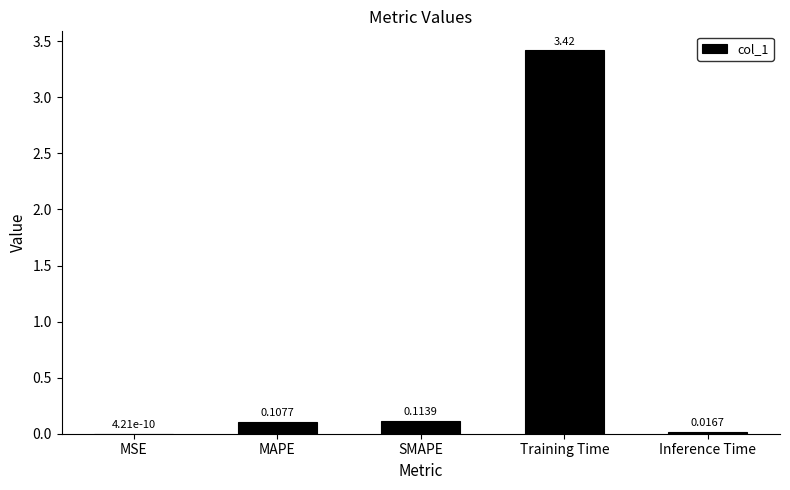

At which category does the chart reach its peak across all series?

Training Time